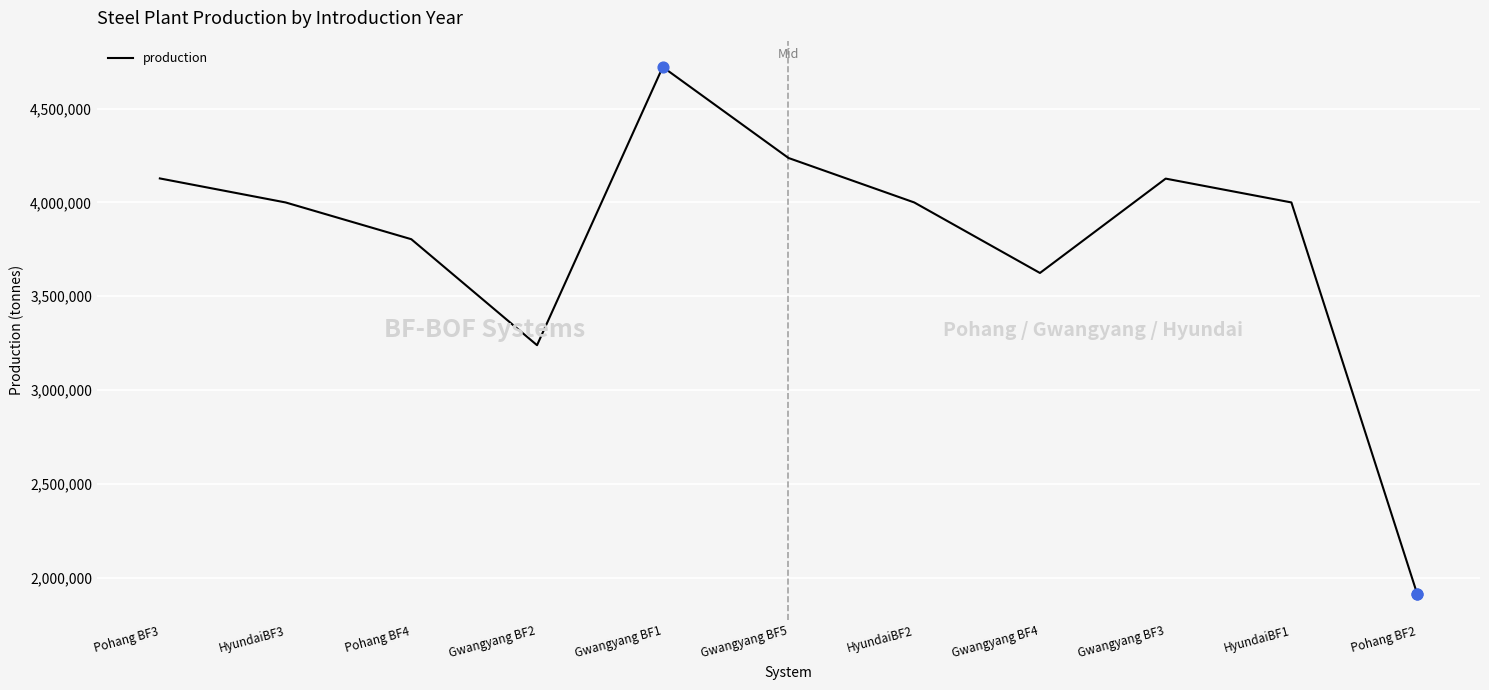

Between Gwangyang BF2 and Pohang BF4, which is larger?

Pohang BF4